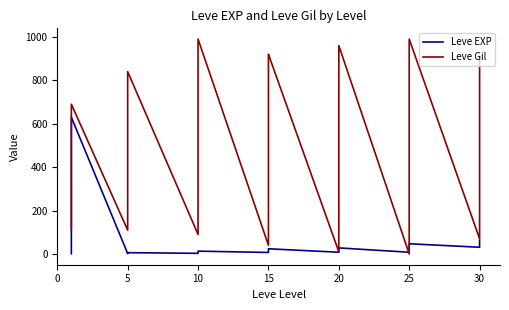

How many data points in Leve EXP are less than 12?

19